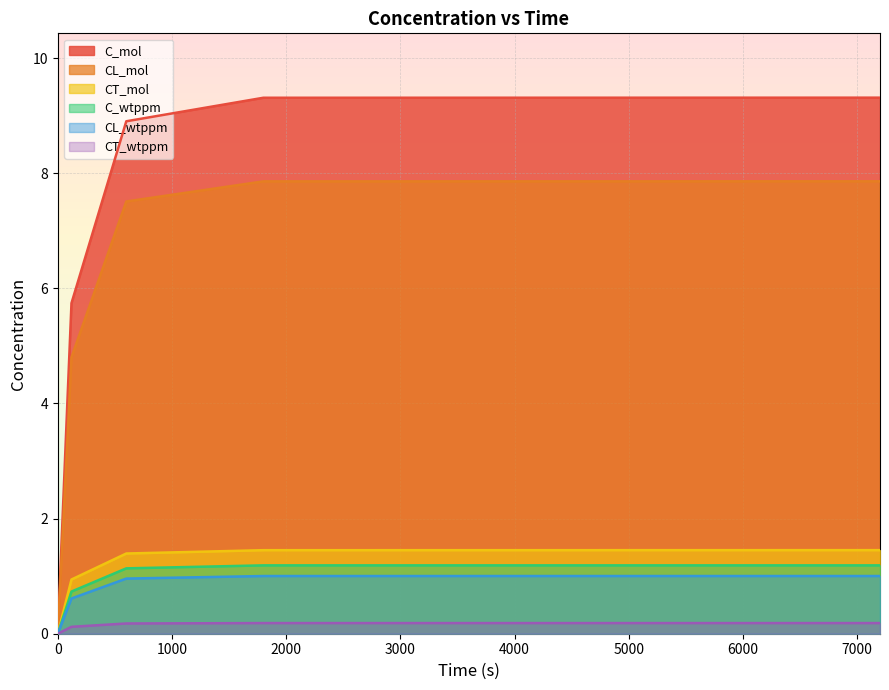

Which series has the widest spread of values?

C_mol